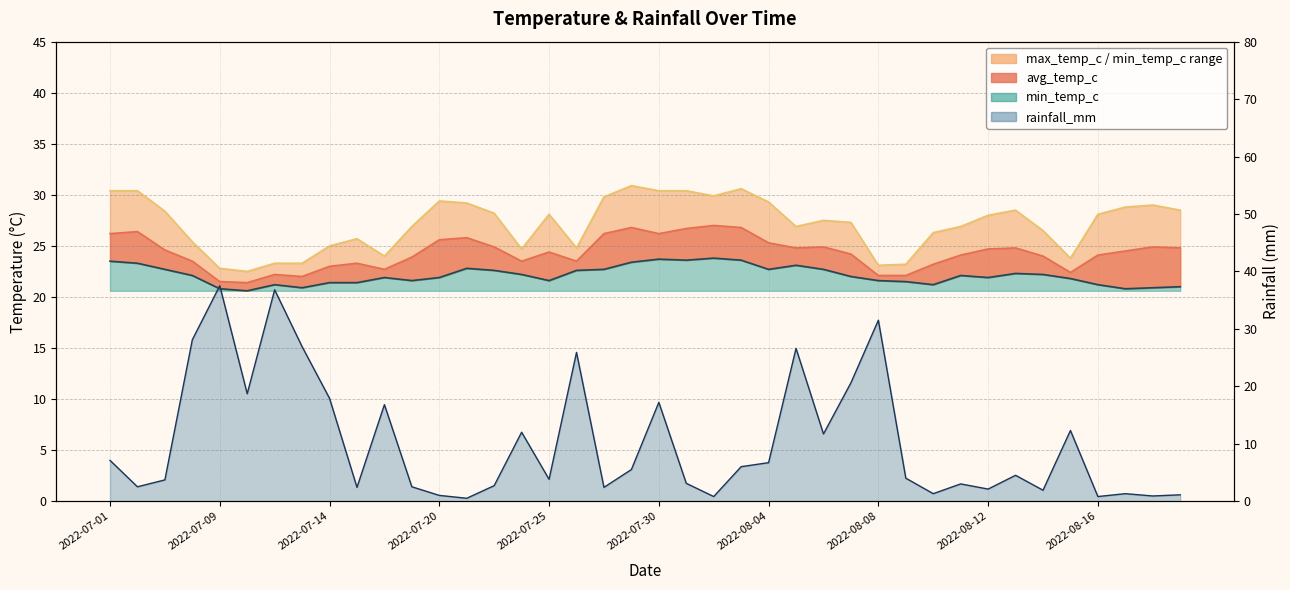

At how many categories does at least one series exceed 2?

40